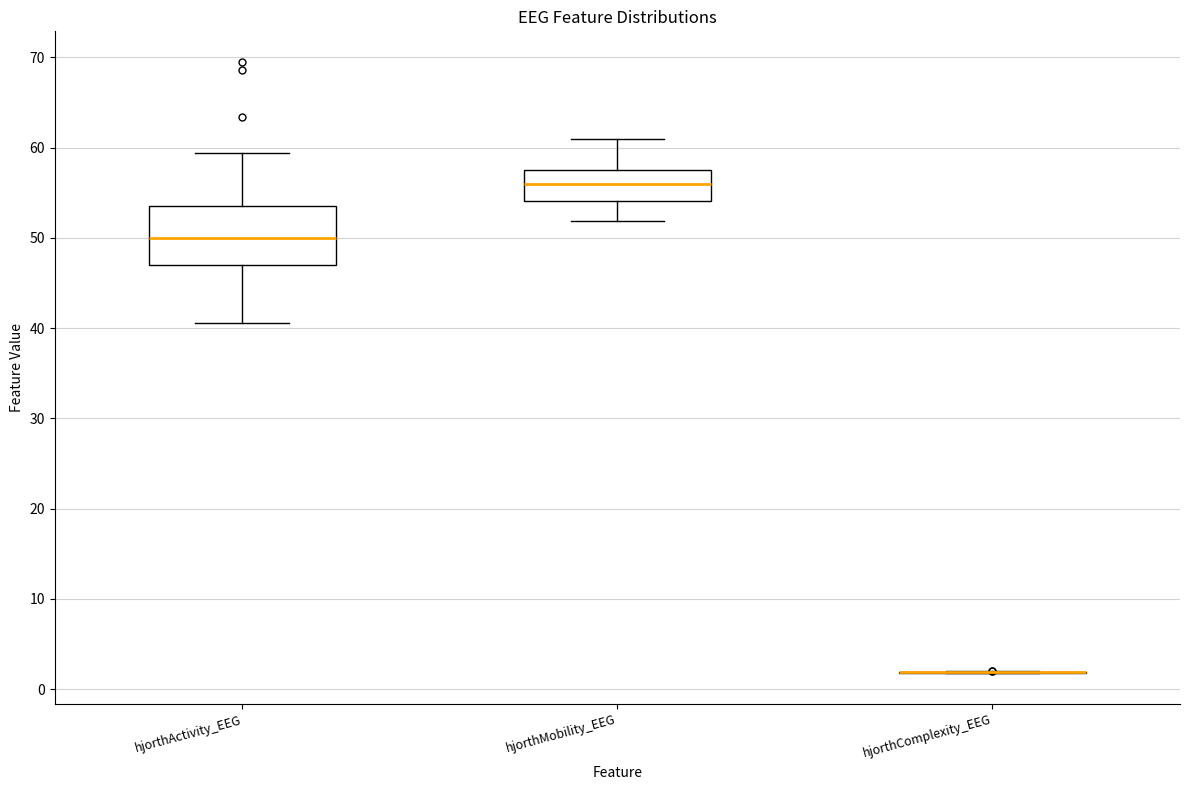

Reading left to right, transcribe this box plot: for each box, give where its median line is, the range the box spans, and where its two whiskers end, as read against the y-axis. The values are not printed on the chart, so give them approximately, as read against the axis.

hjorthActivity_EEG: median 50, box 47 to 54, whiskers 41 to 59
hjorthMobility_EEG: median 56, box 54 to 57, whiskers 52 to 61
hjorthComplexity_EEG: box collapsed to a line at 2, whiskers 2 to 2